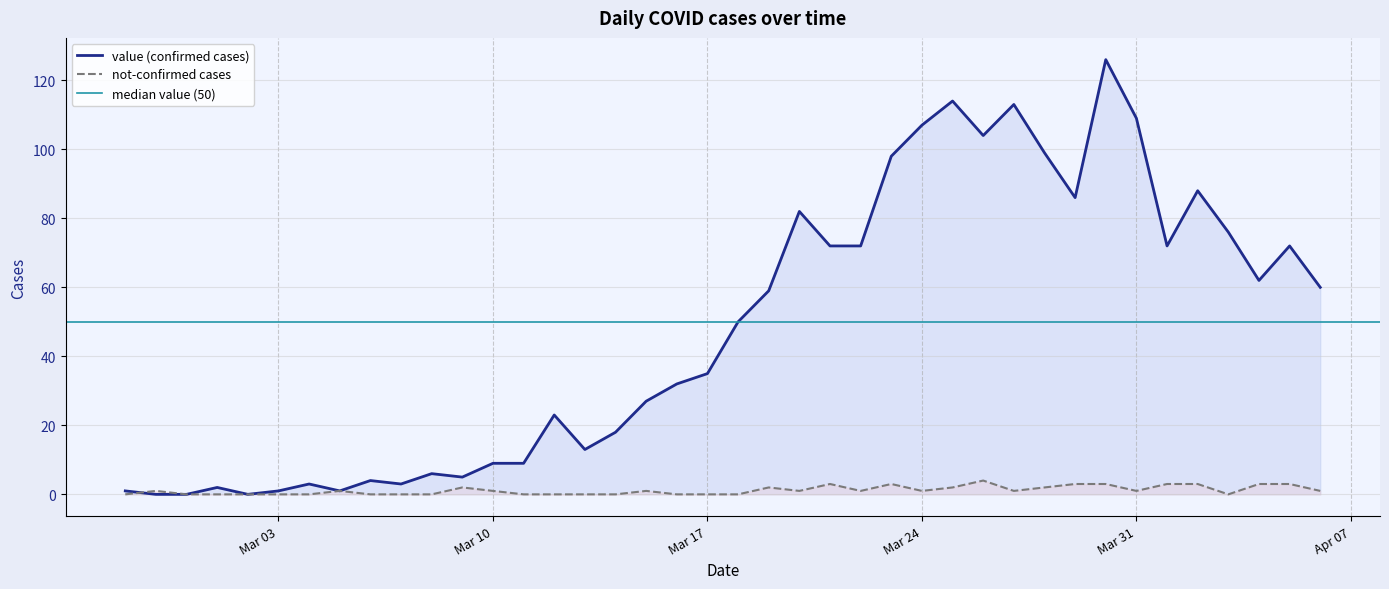

Which series has the largest range (max minus min)?

value